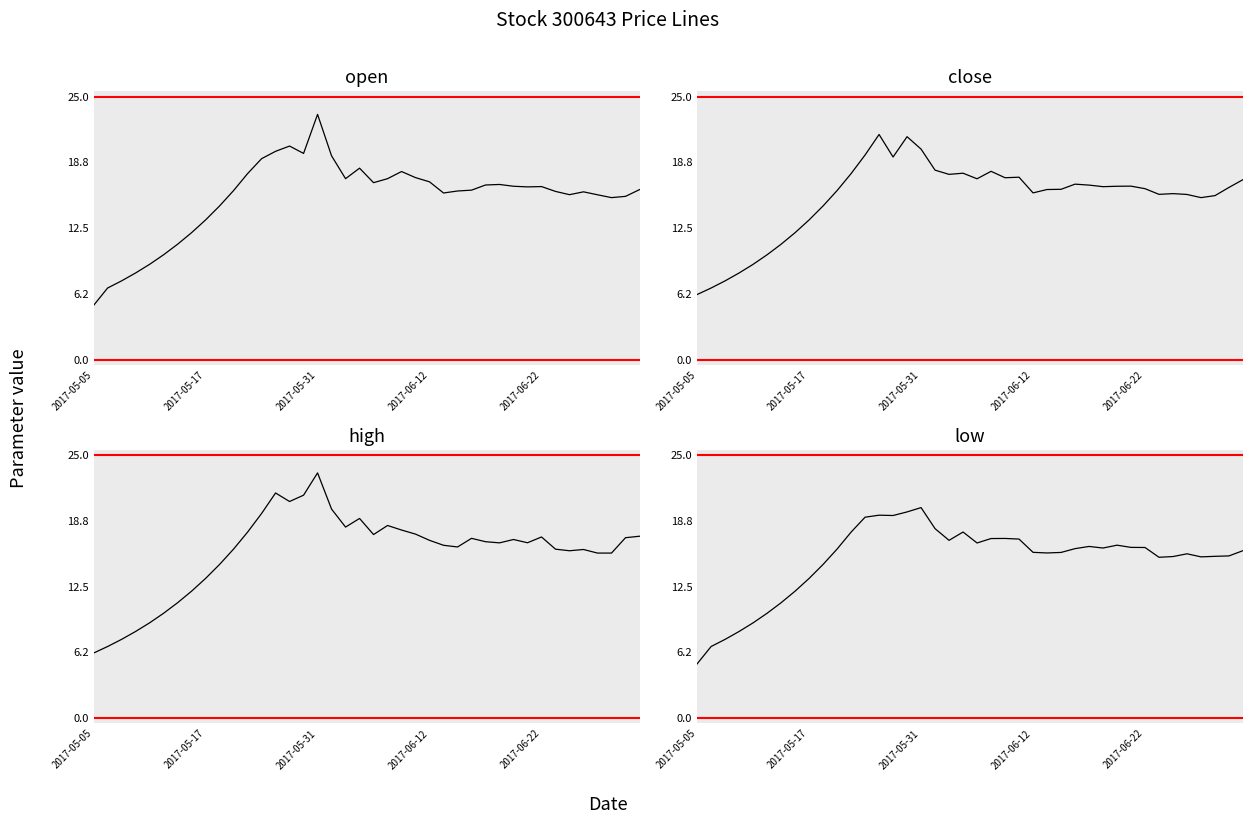

How many values in the close series are below 16?

16